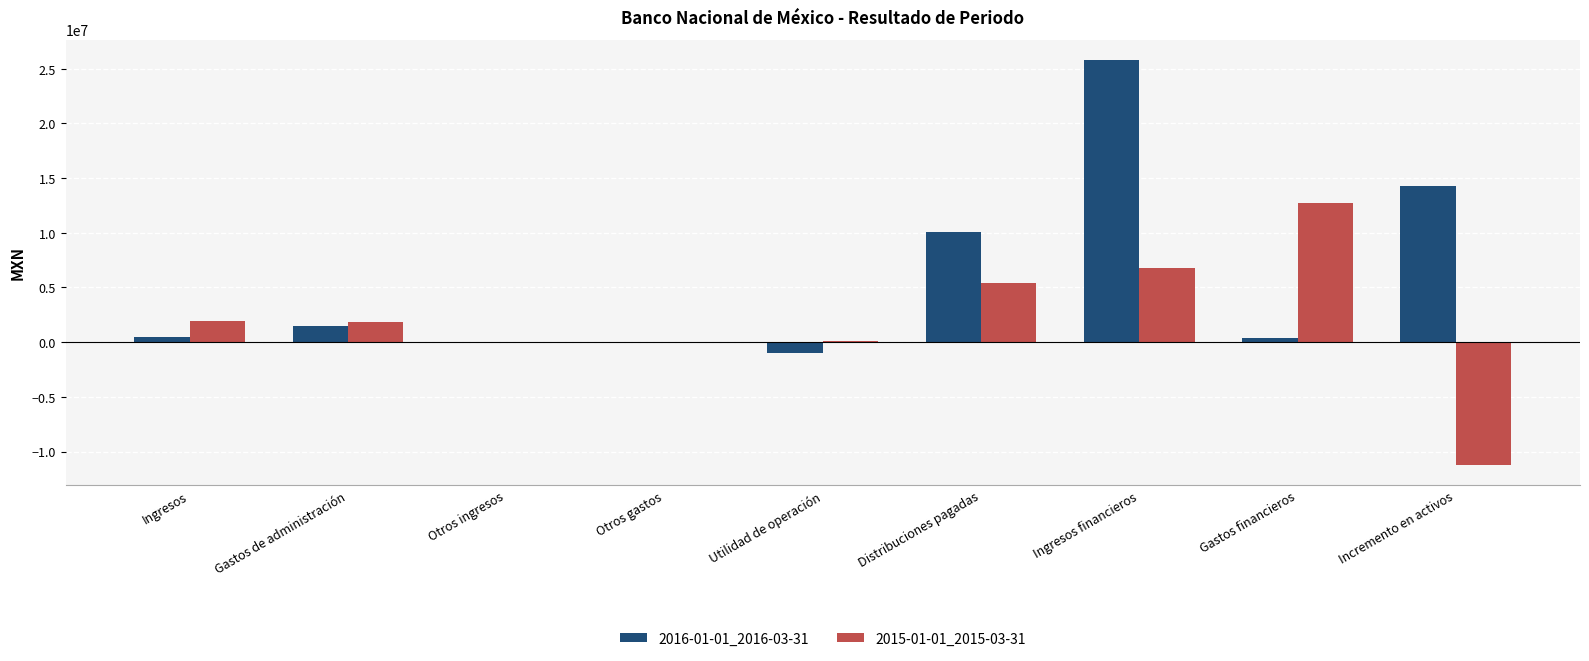

Between Otros ingresos and Utilidad de operación, which series saw the biggest shift?

2016-01-01_2016-03-31